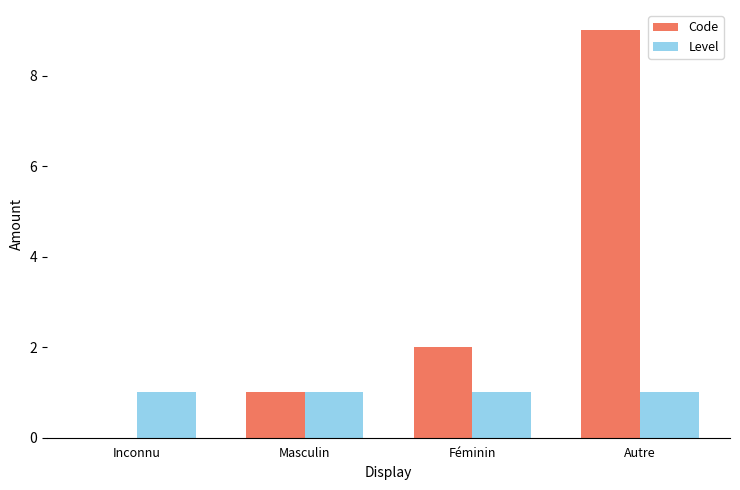

Is it true that Code equals 9 at Autre?

True